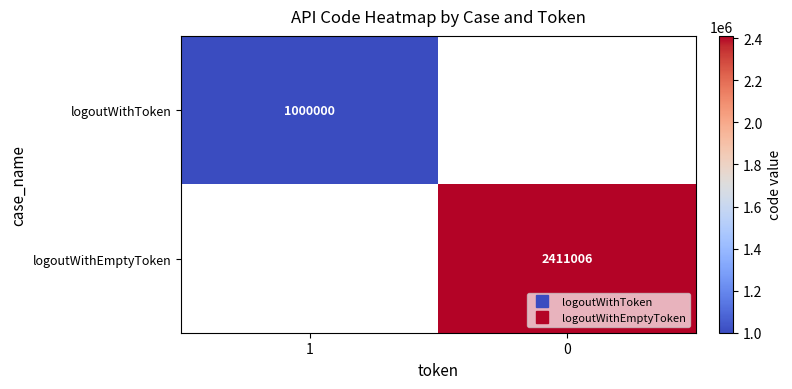

At which label is logoutWithToken closest to 1000000?

1